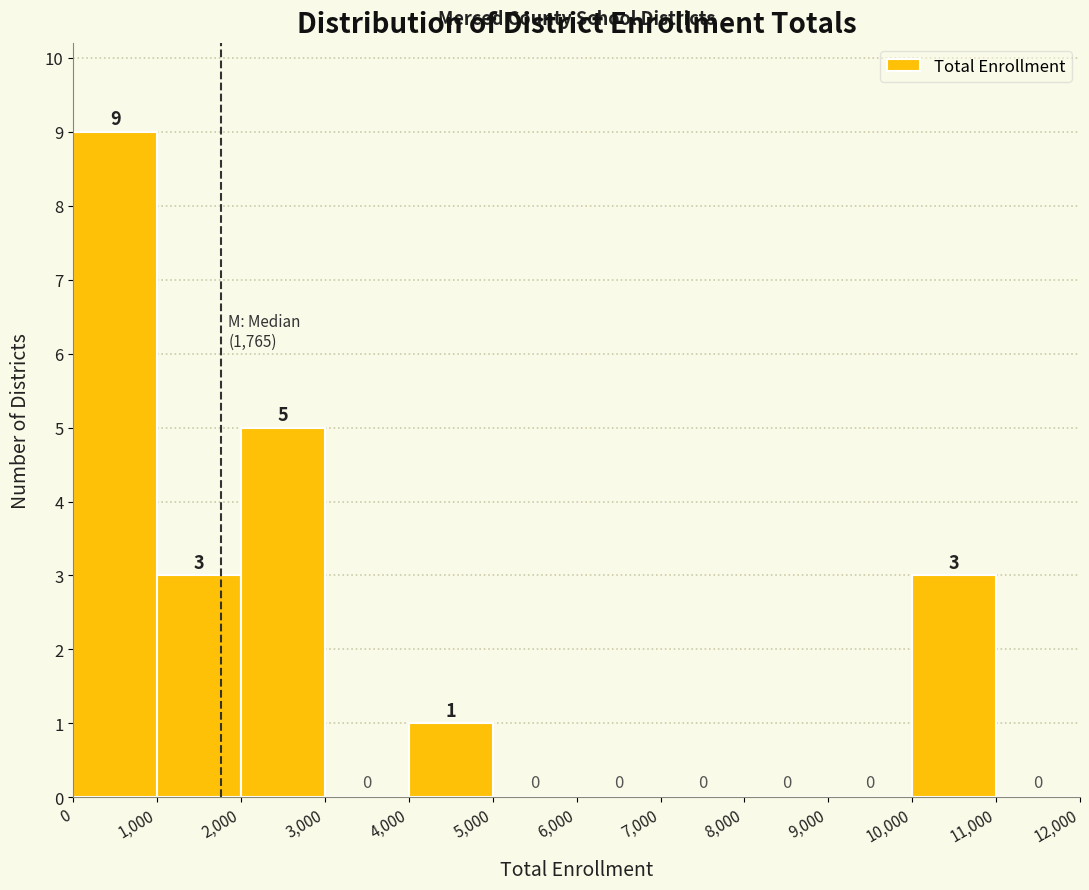

Which range on the x-axis has the tallest bar?

0 to 1,000